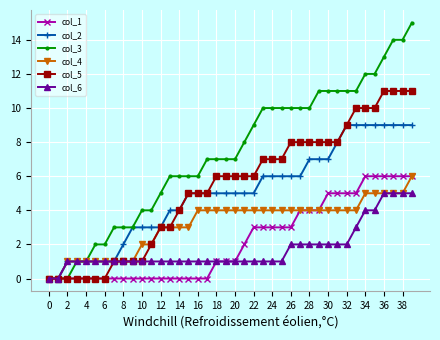

What is the value of the col_5 point at the 17th from the left?

5